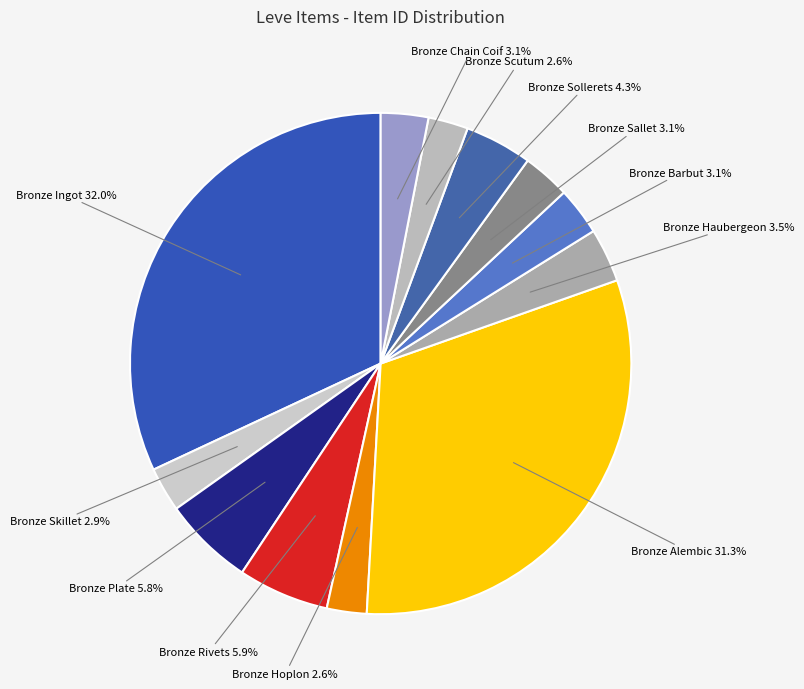

To the nearest percent, what is the difference between the largest and smallest slice percentages?

29%